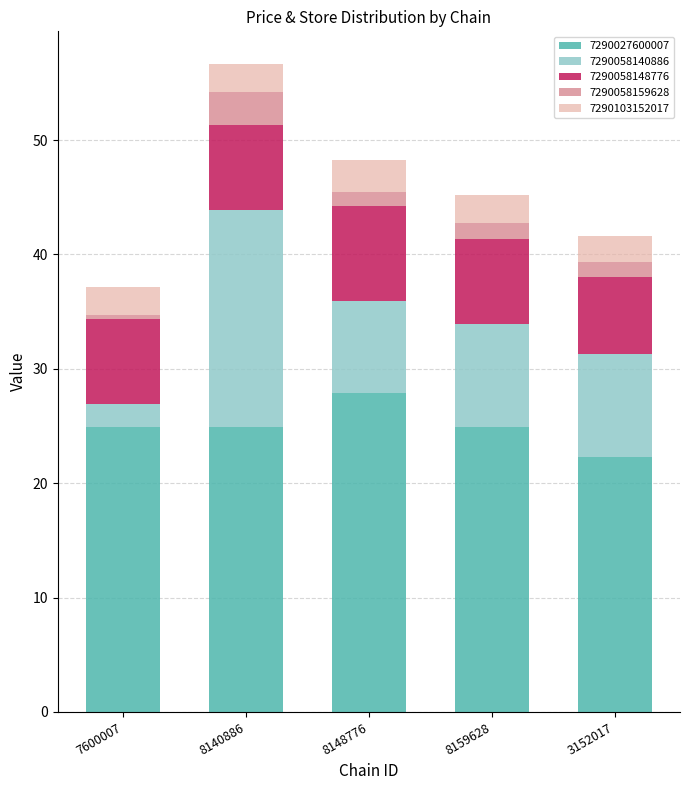

Count the number of data series in this chart.

5